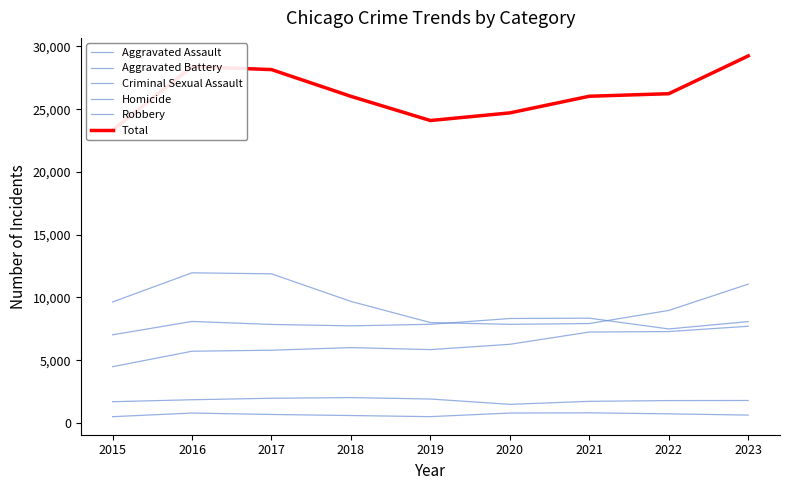

True or false: Aggravated Assault and Aggravated Battery cross at least once.

False